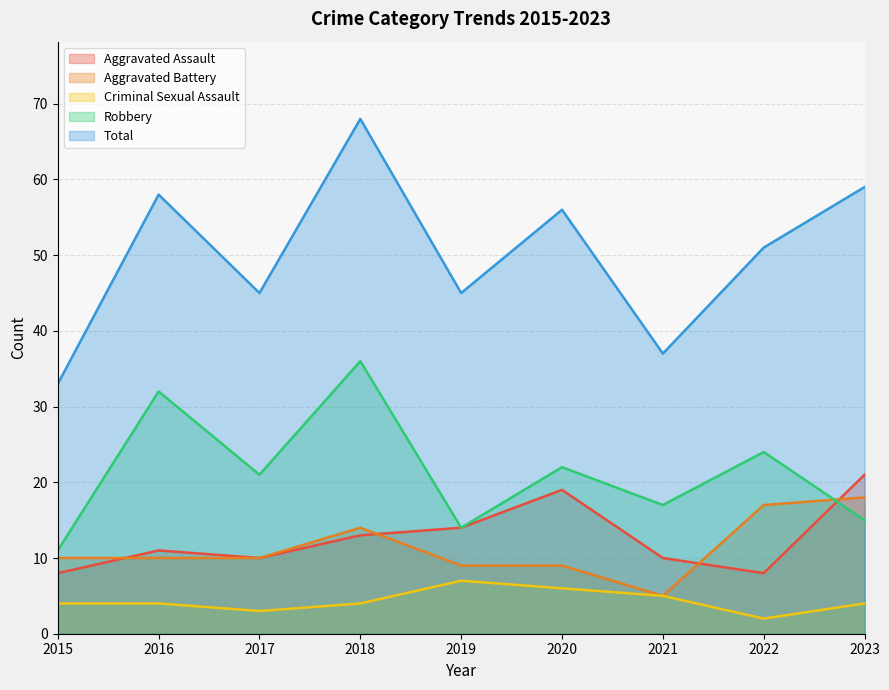

Count the number of categories in the chart.

9